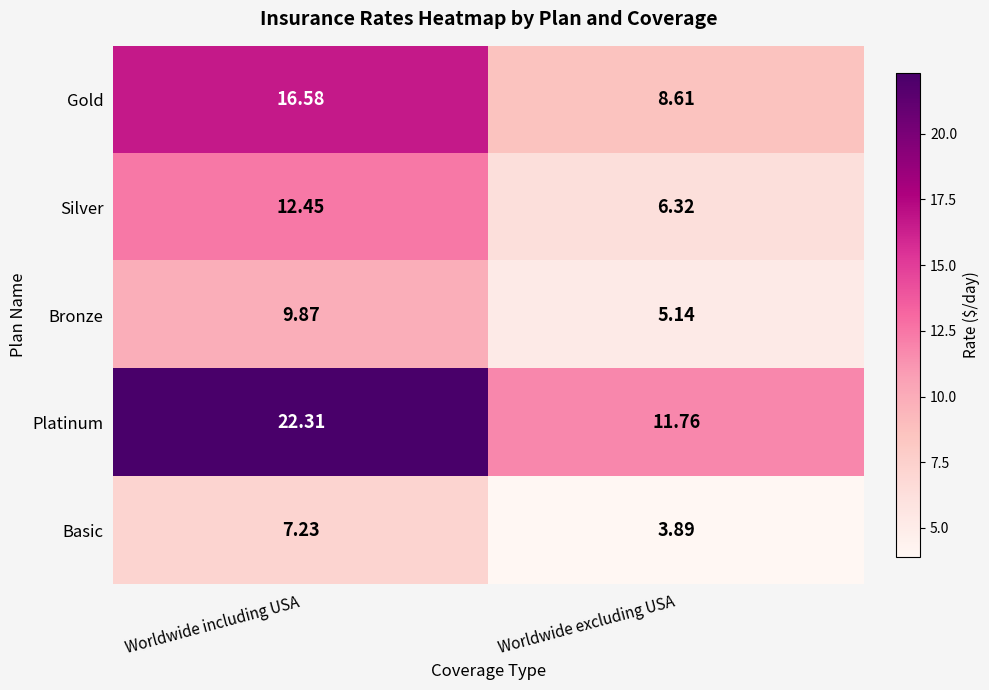

Where is Silver nearest to the value 9?

Worldwide excluding USA